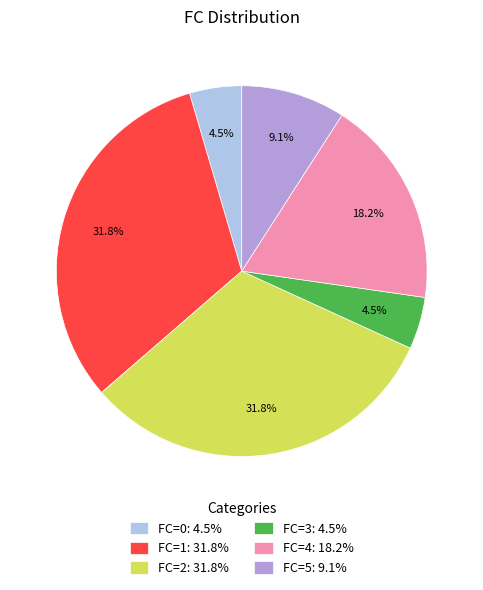

Does any single category account for the majority?

No